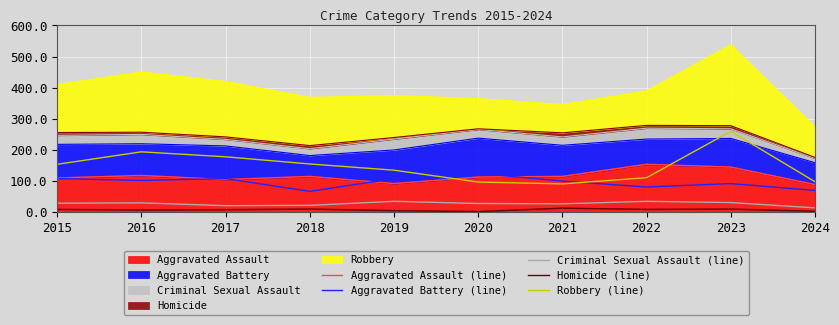

True or false: Aggravated Assault (line) and Homicide (line) intersect in this chart.

False